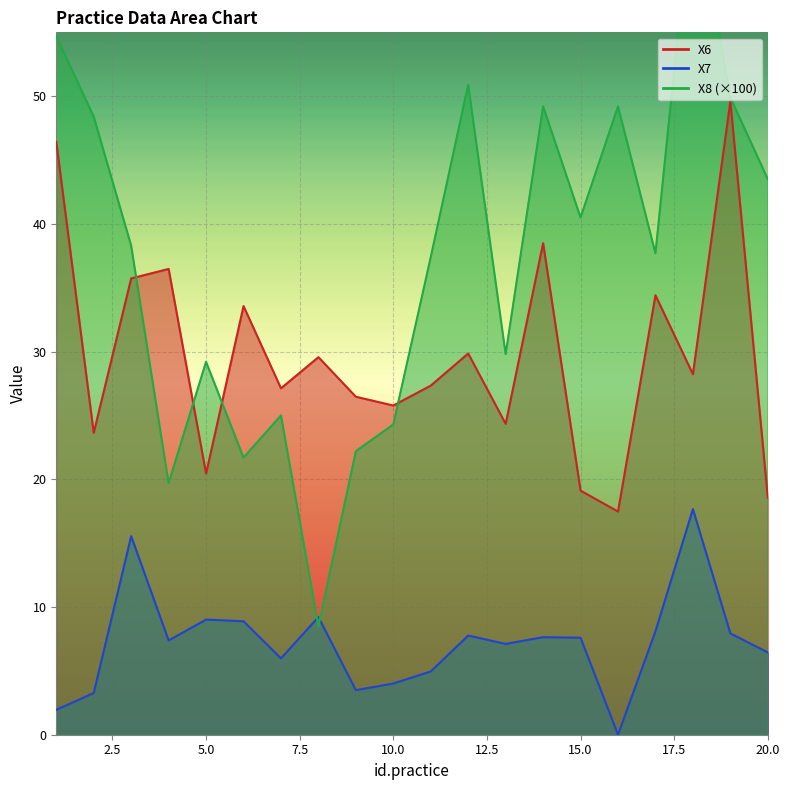

How many interior local peaks does the X6 series have?

7